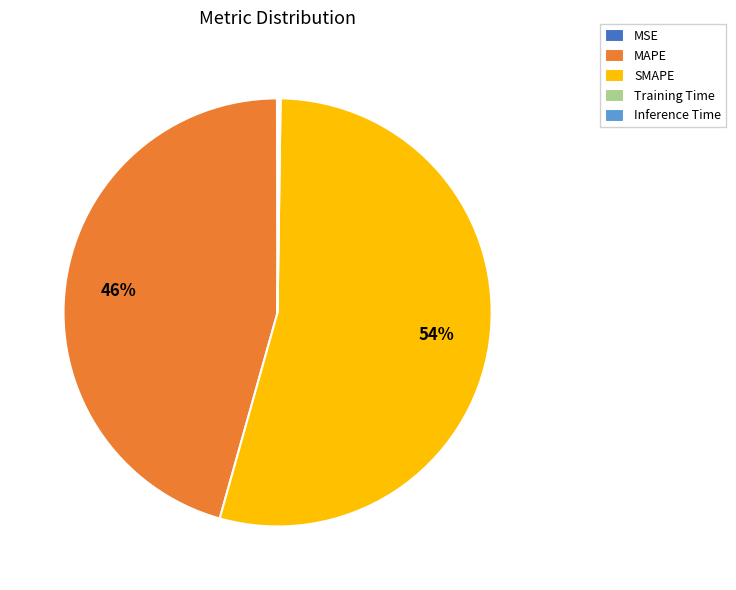

Between MAPE and SMAPE, which is larger?

SMAPE